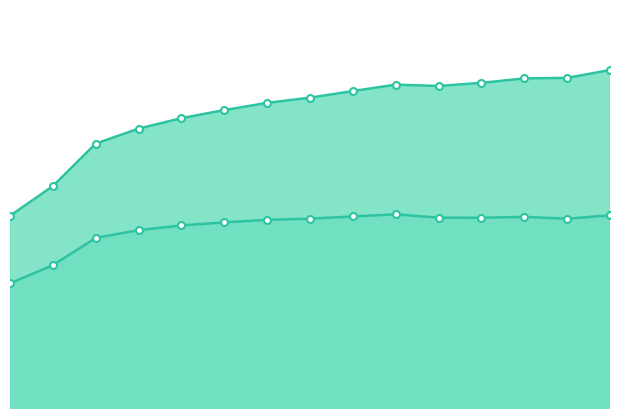

What is the highest value of the Base case cost series?

51186.4